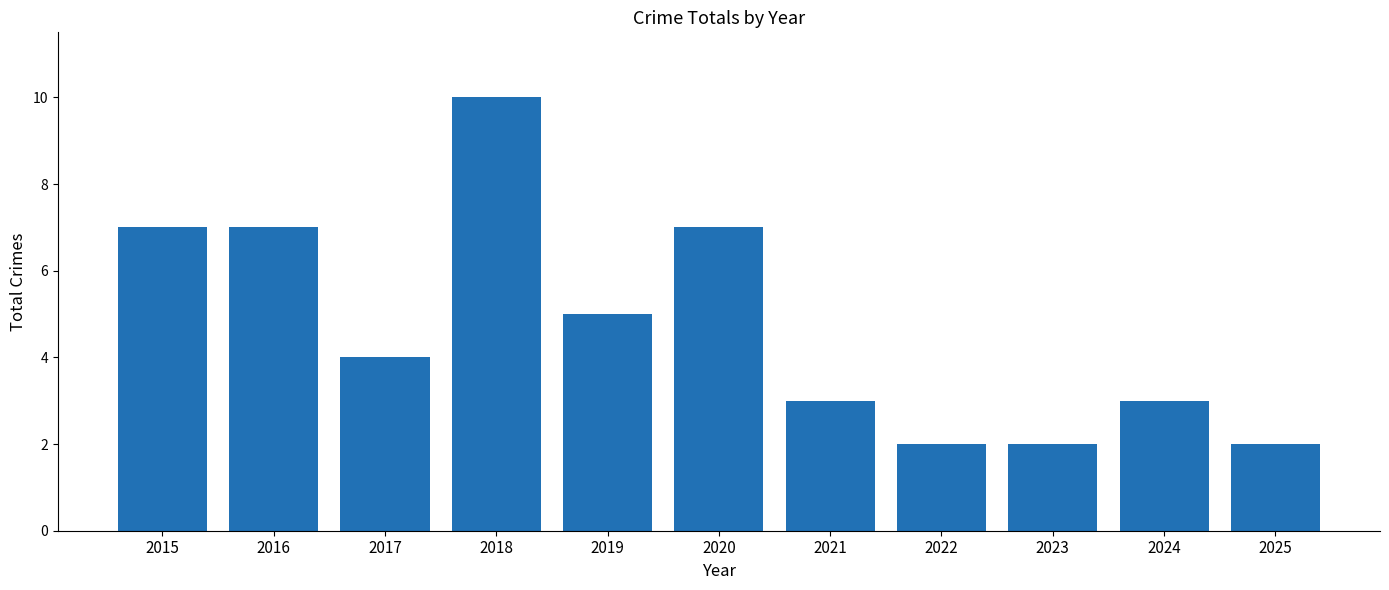

The value at 2019 is 5. True or false?

True